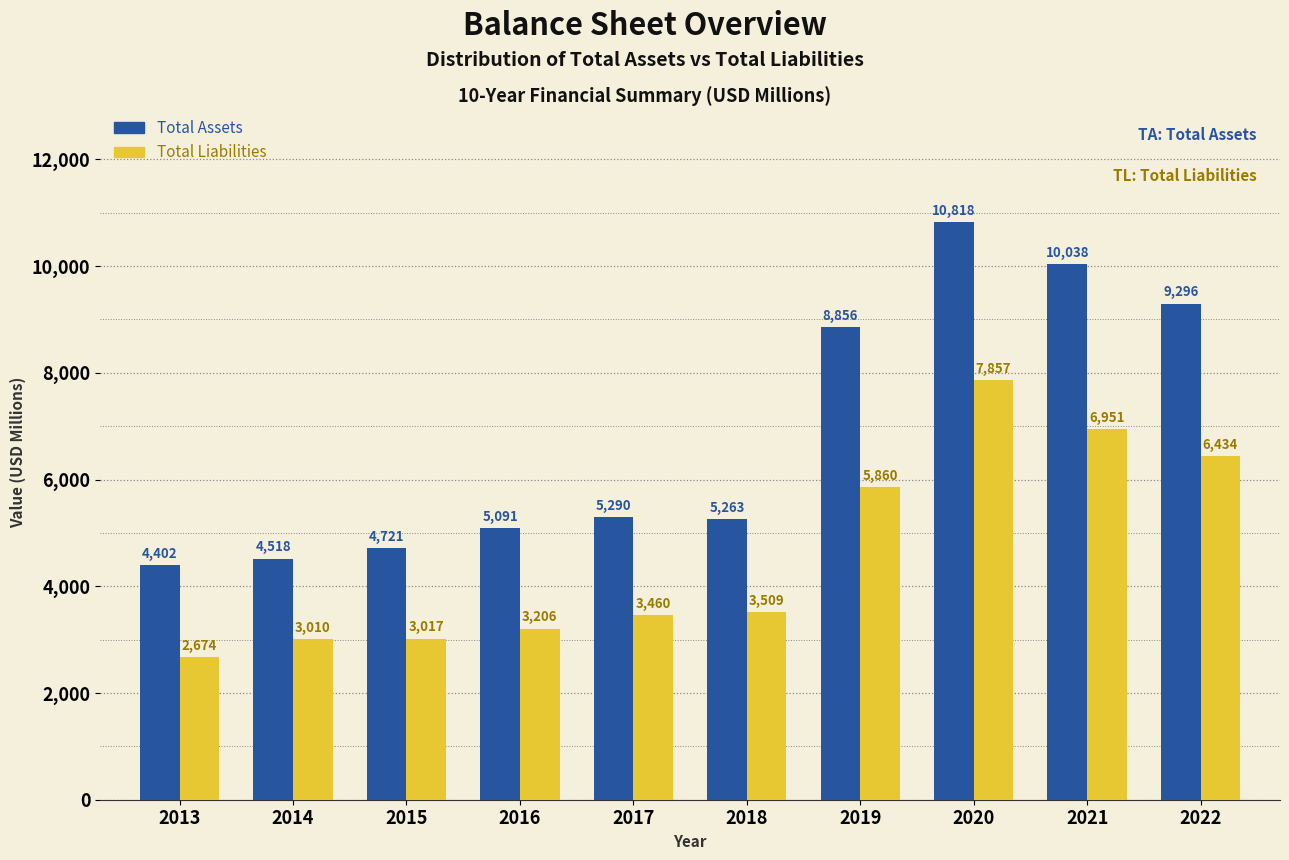

Reading right to left, what are all the values shown in this chart?

Total Assets: 2022=9296	2021=10038	2020=10818	2019=8856	2018=5263	2017=5290	2016=5091	2015=4721	2014=4518	2013=4402
Total Liabilities: 2022=6434	2021=6951	2020=7857	2019=5860	2018=3509	2017=3460	2016=3206	2015=3017	2014=3010	2013=2674